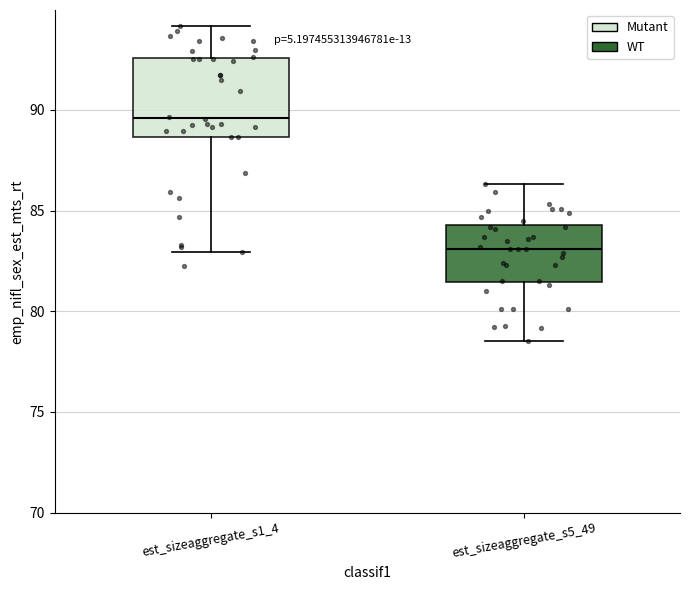

Which box is the tallest, from its lower edge to its upper edge?

est_sizeaggregate_s1_4